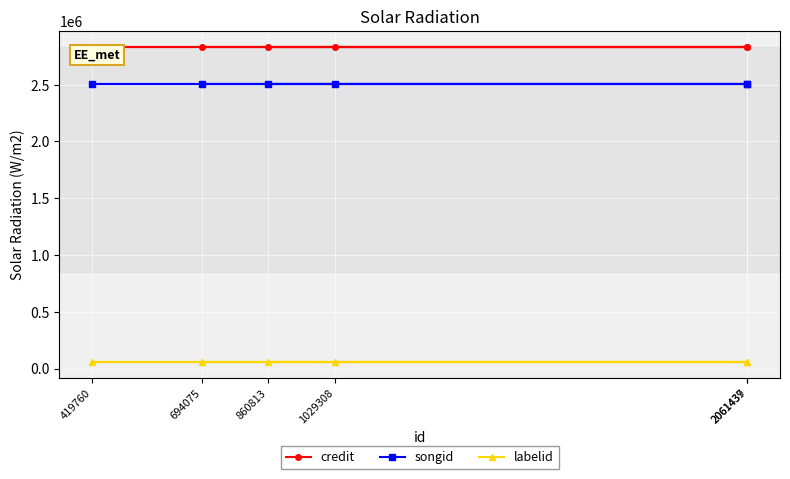

What is the spread (max minus min) of values at 2061437?

2778607